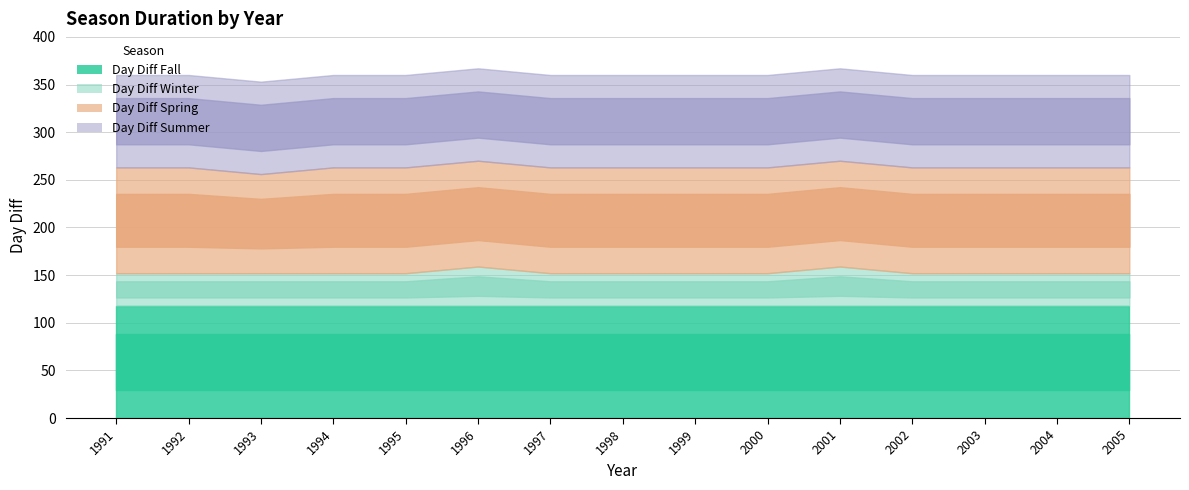

What is the maximum value for Day Diff Spring?

111